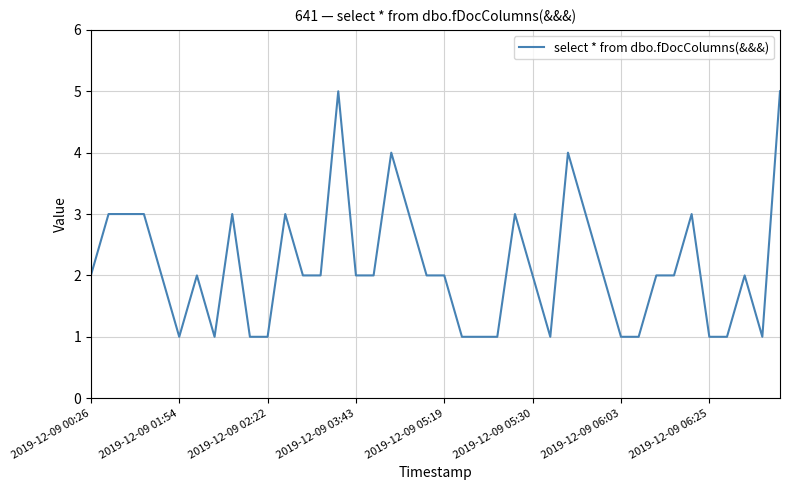

What is the difference between the maximum and minimum values?

4